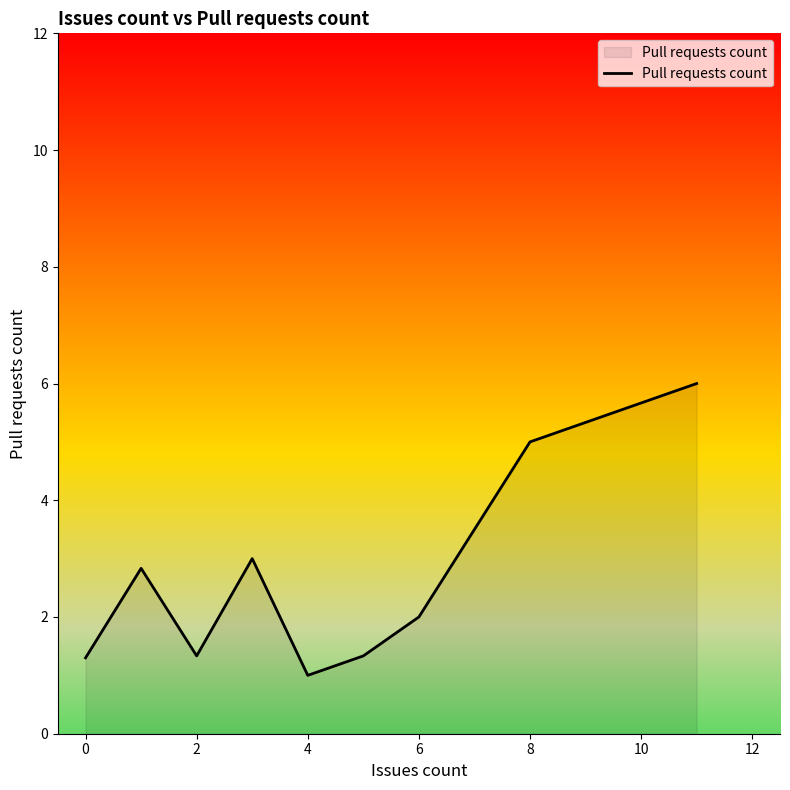

What is the minimum value shown in the chart?

1.0